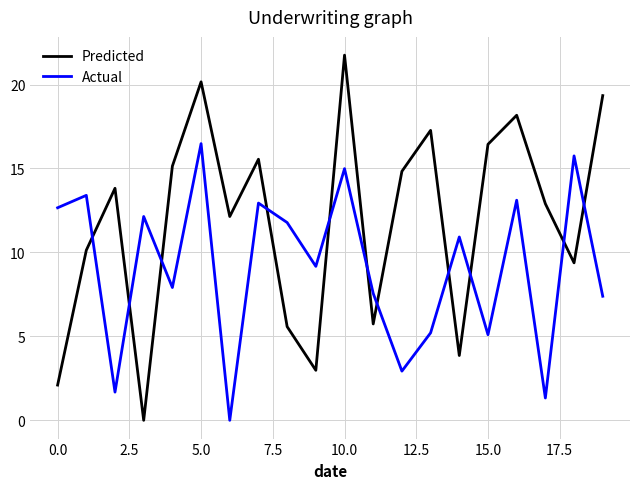

What is the average value of the Predicted series?

11.9